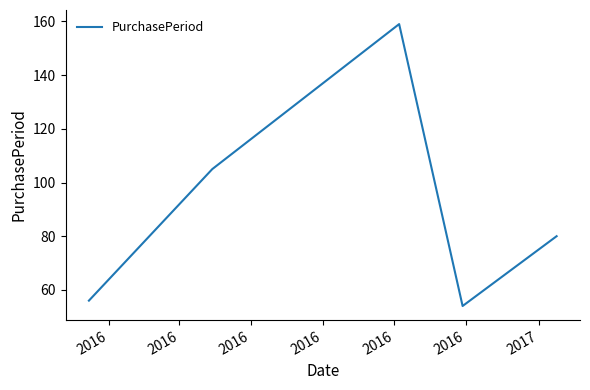

Reading left to right, extract all data points from this chart.

56	105	159	54	80